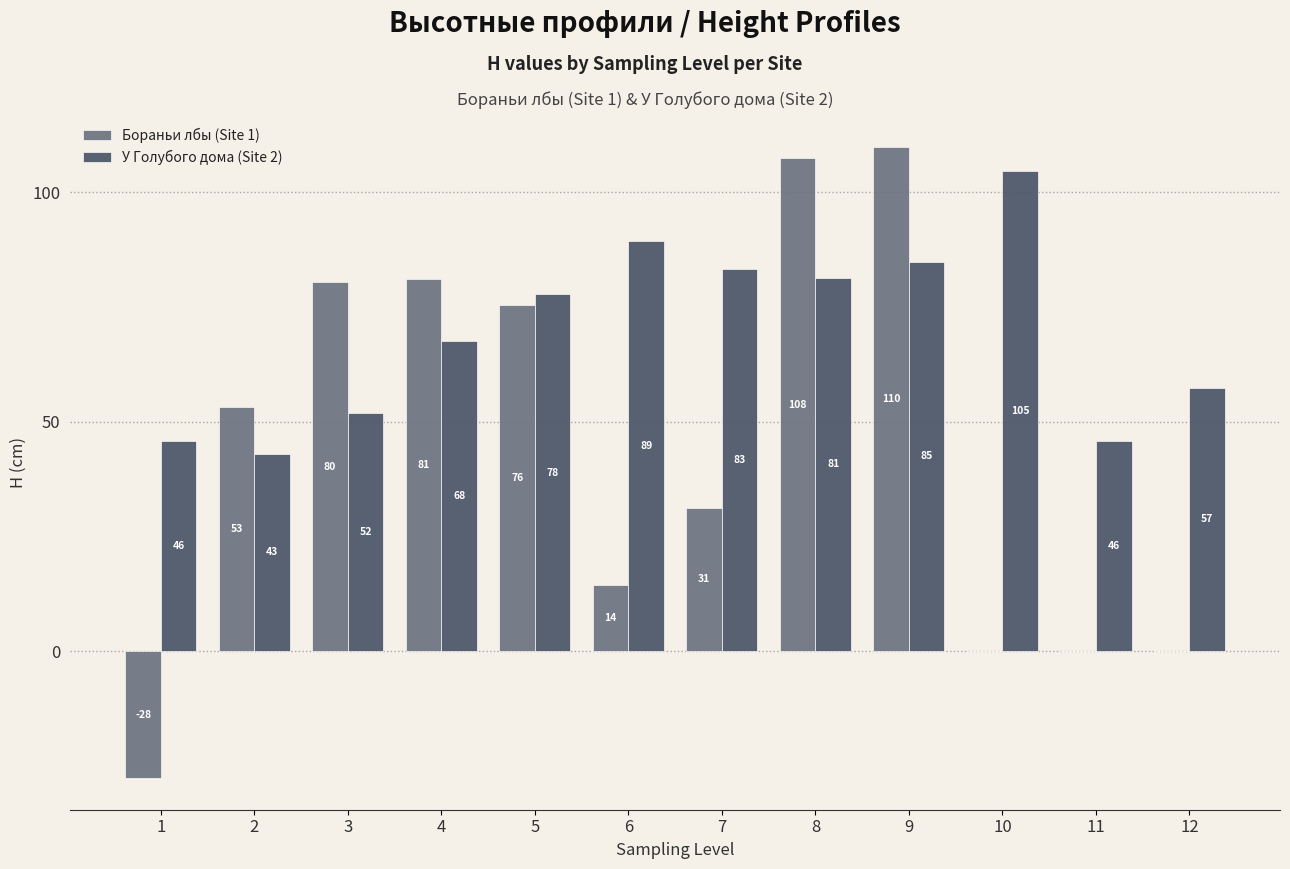

What is the greatest value displayed?

110.0